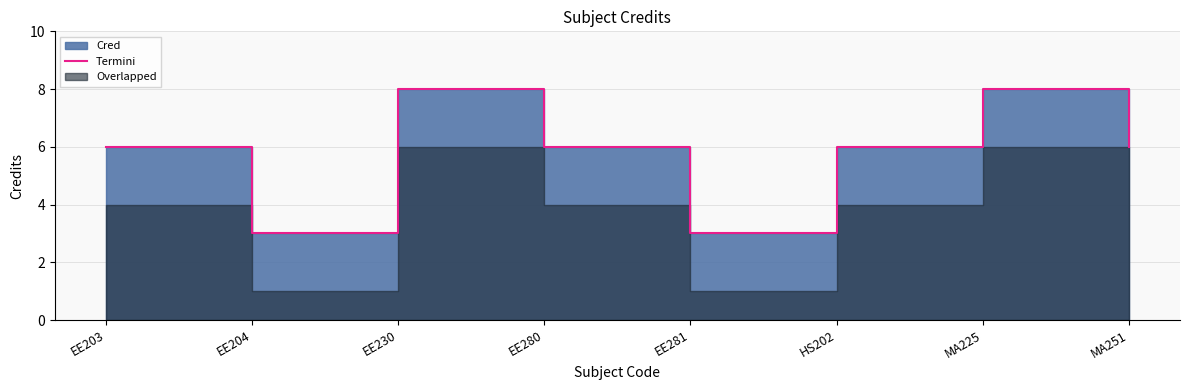

Is it true that the value at EE281 is 2?

False